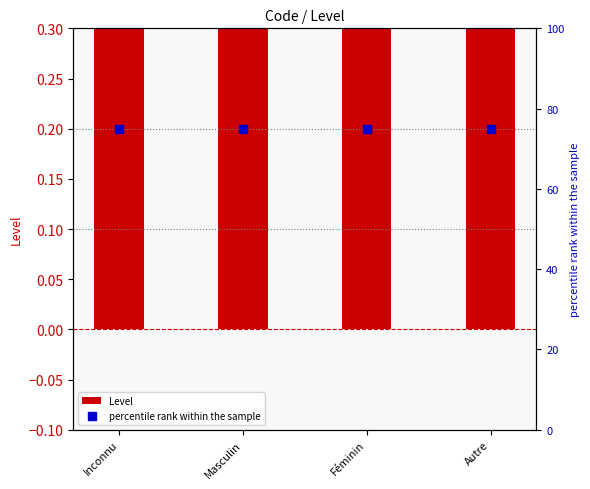

Is the value of percentile rank within the sample at Inconnu greater than the value of Level at Féminin?

Yes